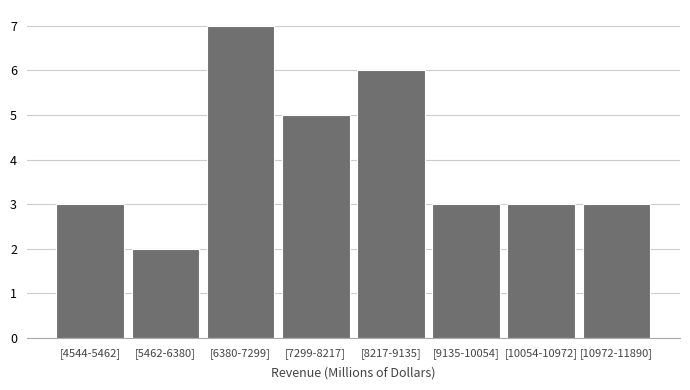

Reading left to right, extract all data points from this chart.

3	2	7	5	6	3	3	3